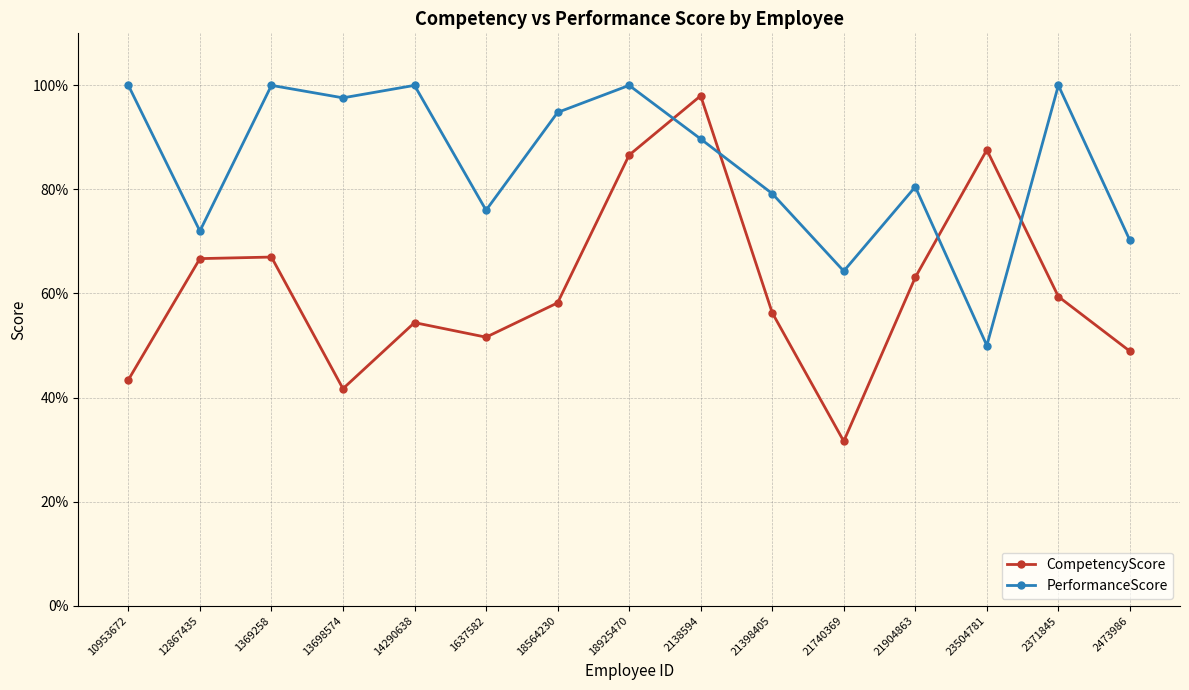

What are all the series names shown in the legend?

CompetencyScore, PerformanceScore